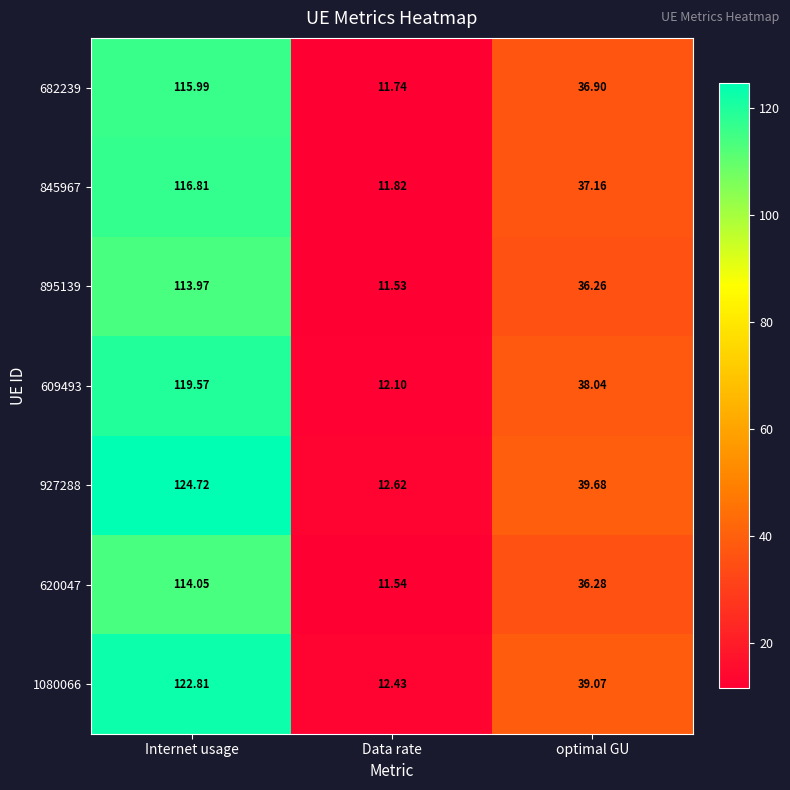

Which category has the highest value in the 682239 series?

Internet usage